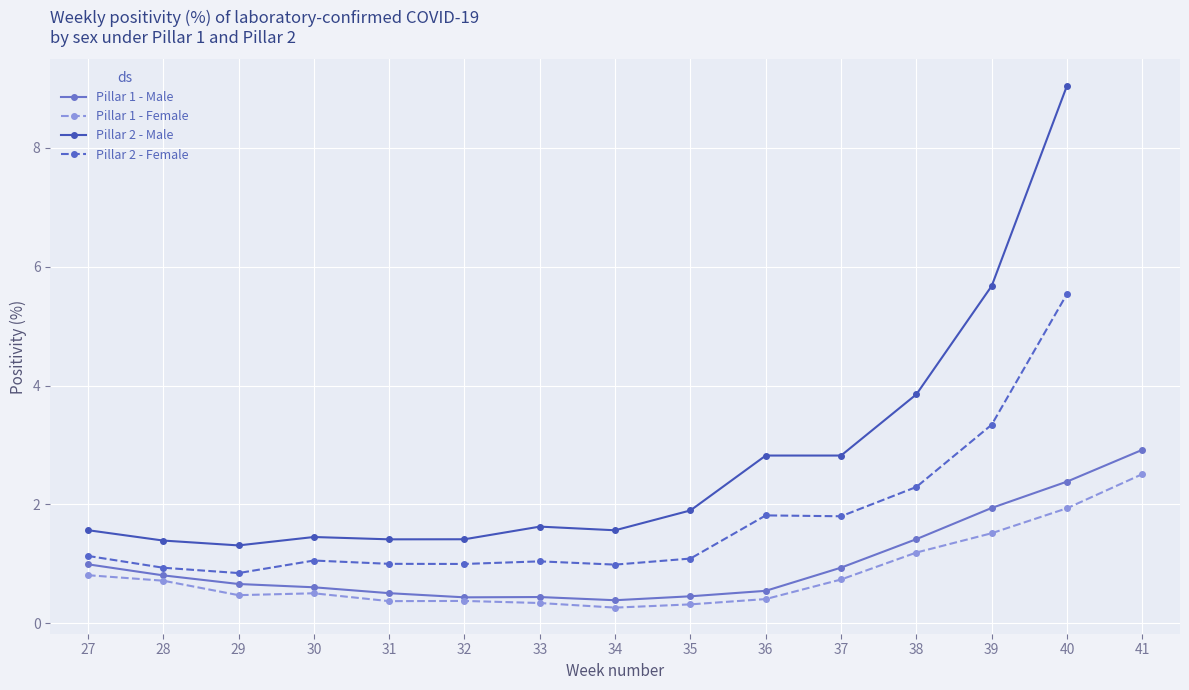

What is the value of the Pillar 1 - Male point at the 13th from the left?

1.9